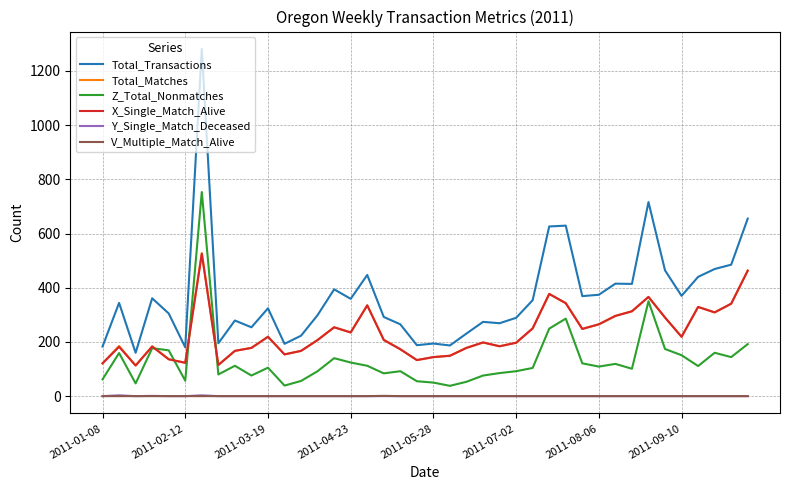

What are all the series names shown in the legend?

Total_Transactions, Total_Matches, Z_Total_Nonmatches, X_Single_Match_Alive, Y_Single_Match_Deceased, V_Multiple_Match_Alive